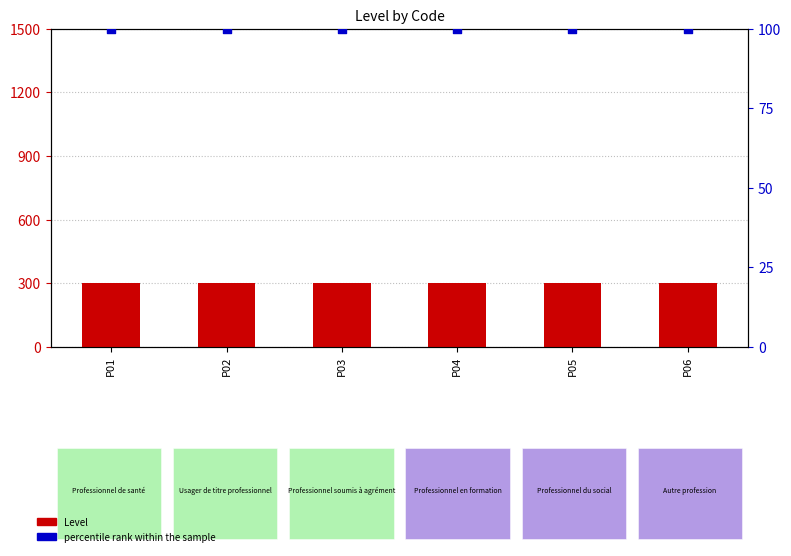

At how many categories does at least one series exceed 173?

6